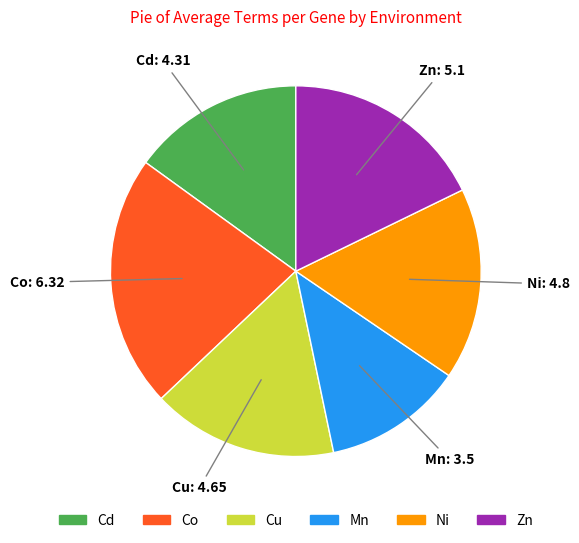

Does Ni account for over 50% of the chart?

No